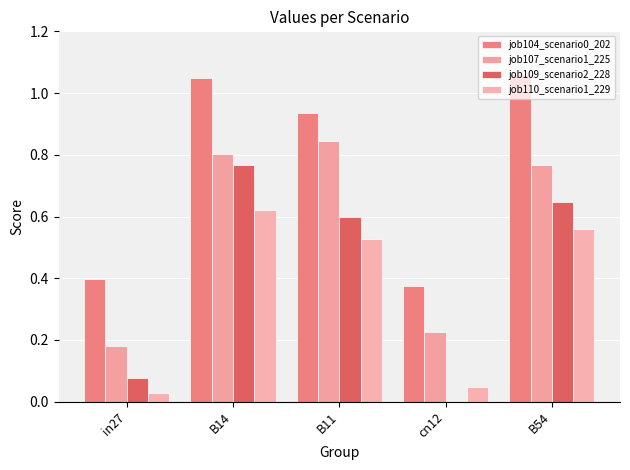

What is the difference between the job109_scenario2_228 values at B11 and cn12?

0.6